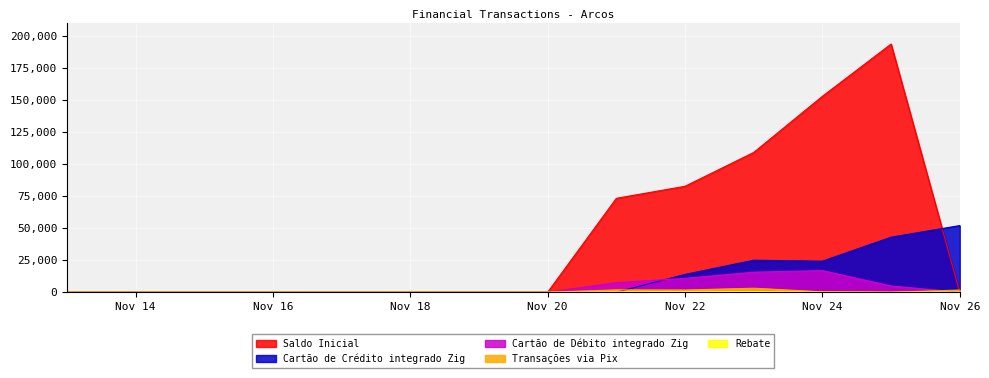

List the labels in order of Transações via Pix value, smallest first.

2024-11-25, 2024-11-20, 2024-11-19, 2024-11-18, 2024-11-17, 2024-11-16, 2024-11-15, 2024-11-14, 2024-11-13, 2024-11-24, 2024-11-26, 2024-11-22, 2024-11-21, 2024-11-23